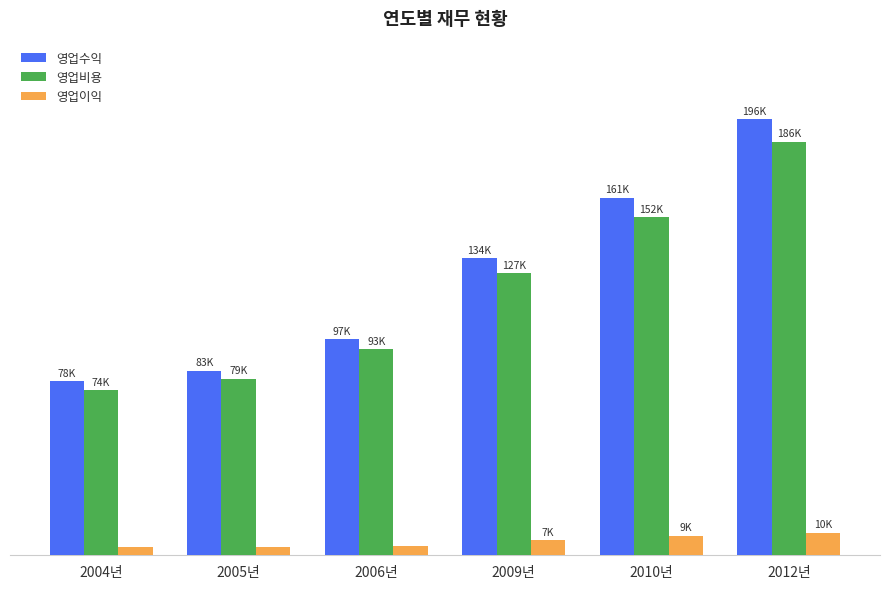

What is the difference between the maximum and minimum values in the 영업비용 series?

111782.9